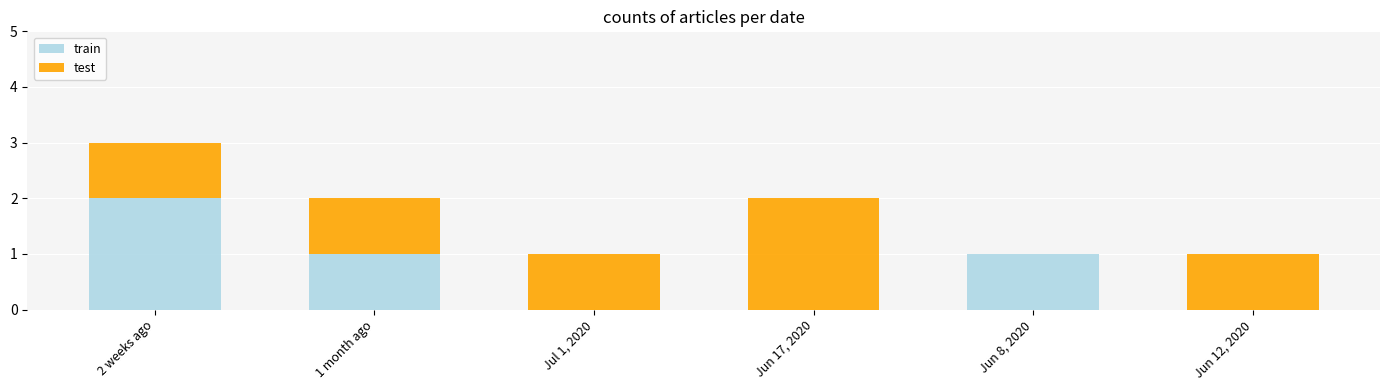

At which category is the sum across all series the highest?

2 weeks ago